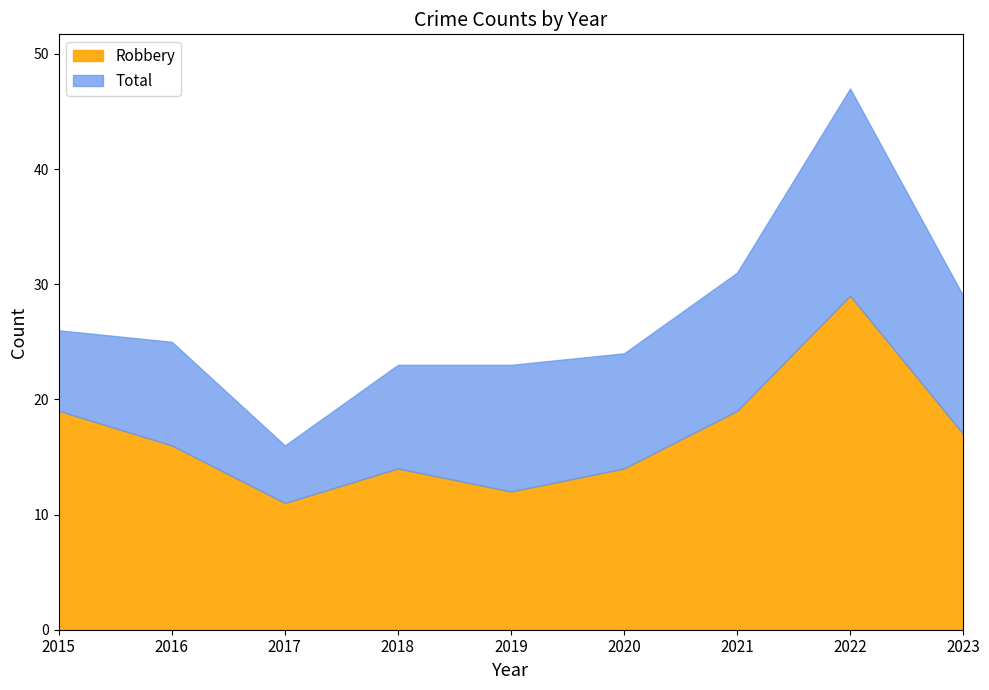

What is the difference between the maximum and minimum values in the Total series?

31